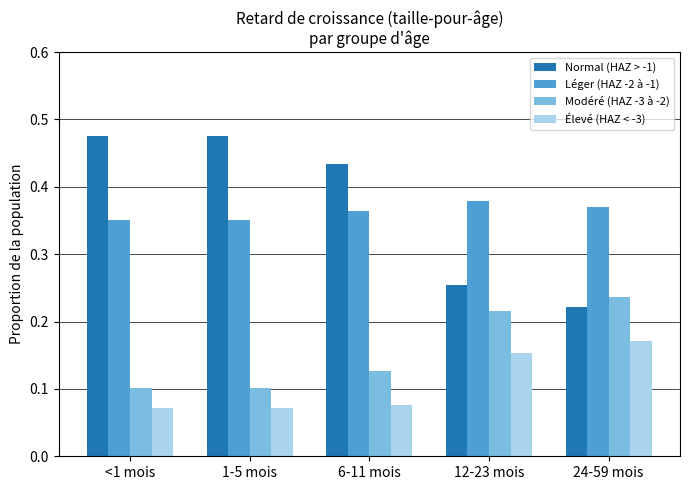

Which series changed the most between 6-11 mois and 12-23 mois?

Normal (HAZ > -1)